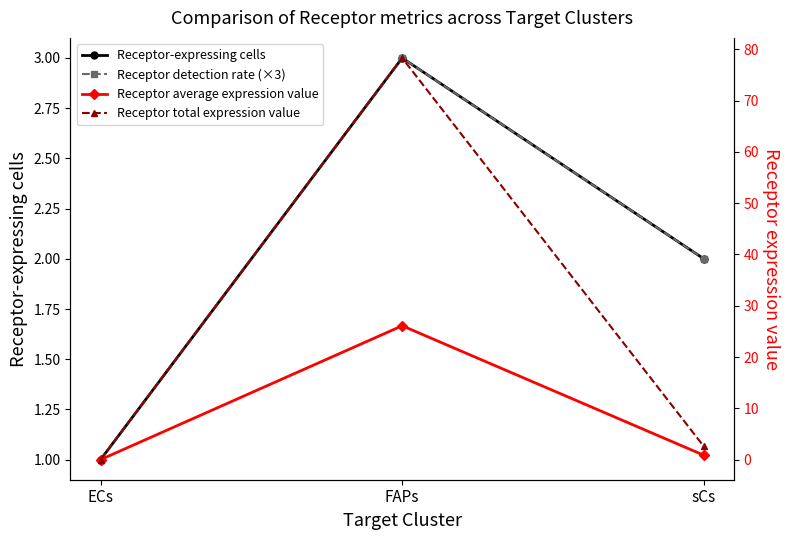

Which has a higher value, FAPs or sCs?

FAPs